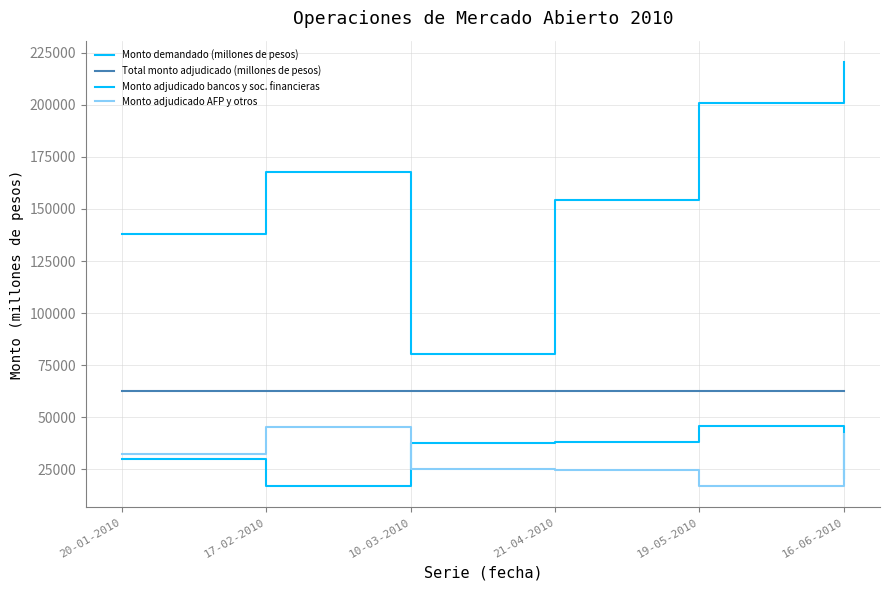

Does the chart display data point markers on the line(s)?

No